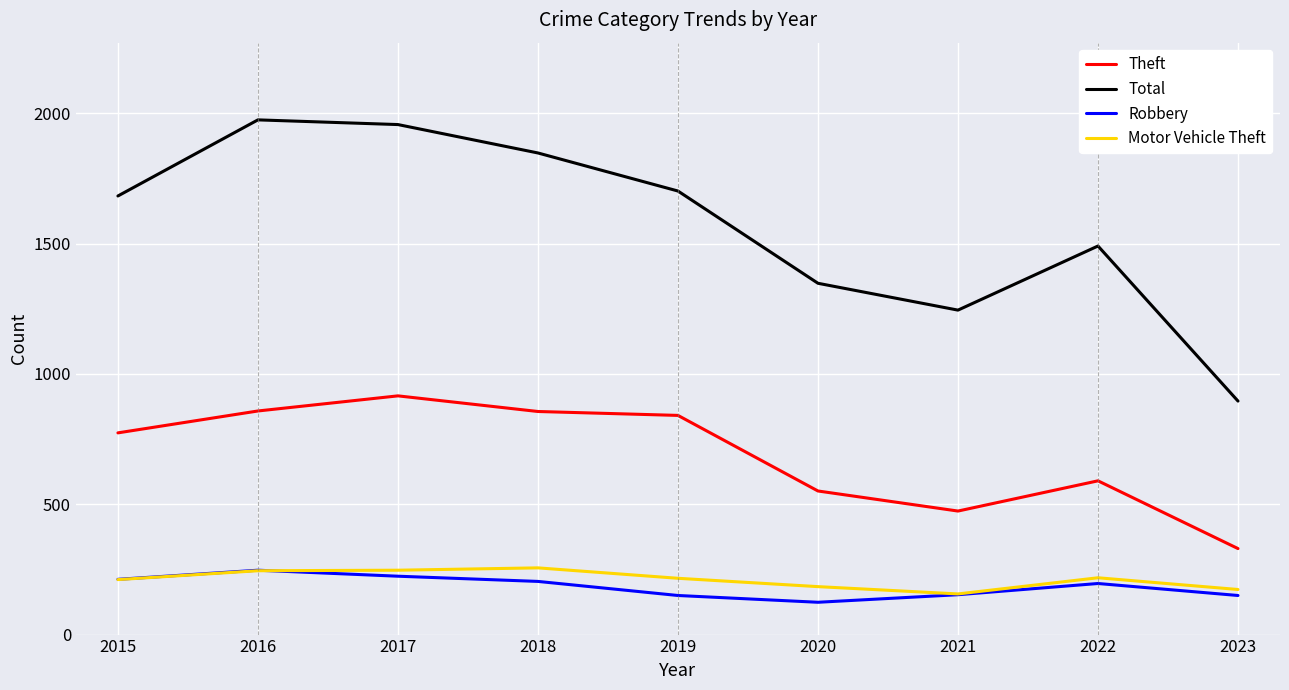

What is the average value of the Theft series?

688